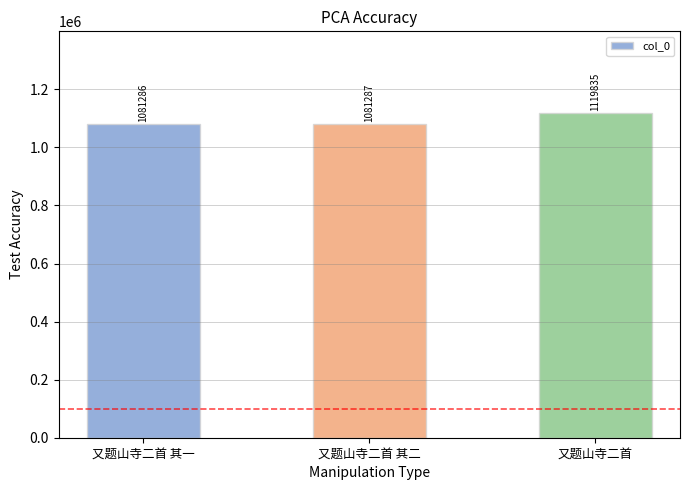

Count the number of categories in the chart.

3